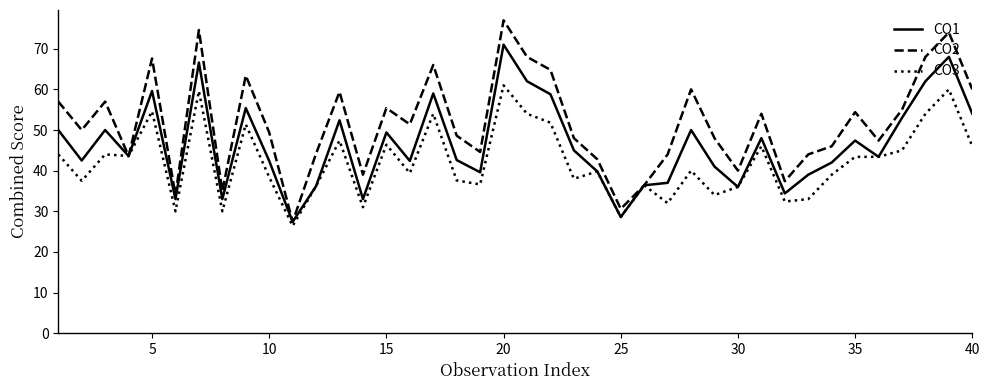

Rank the series by their maximum value, from lowest to highest.

CO3, CO1, CO2